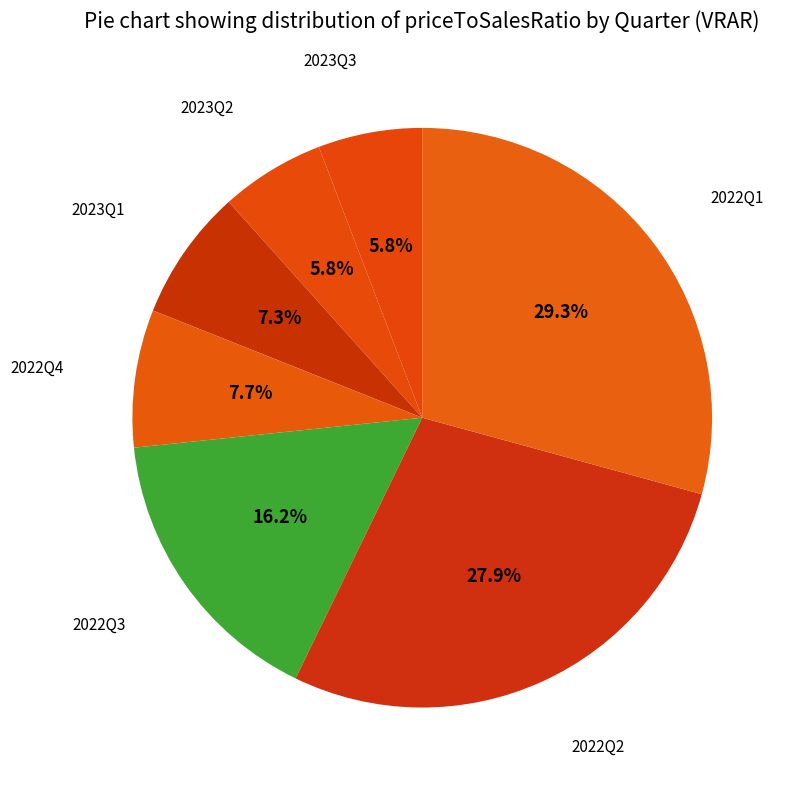

Count the number of slices in the pie.

7